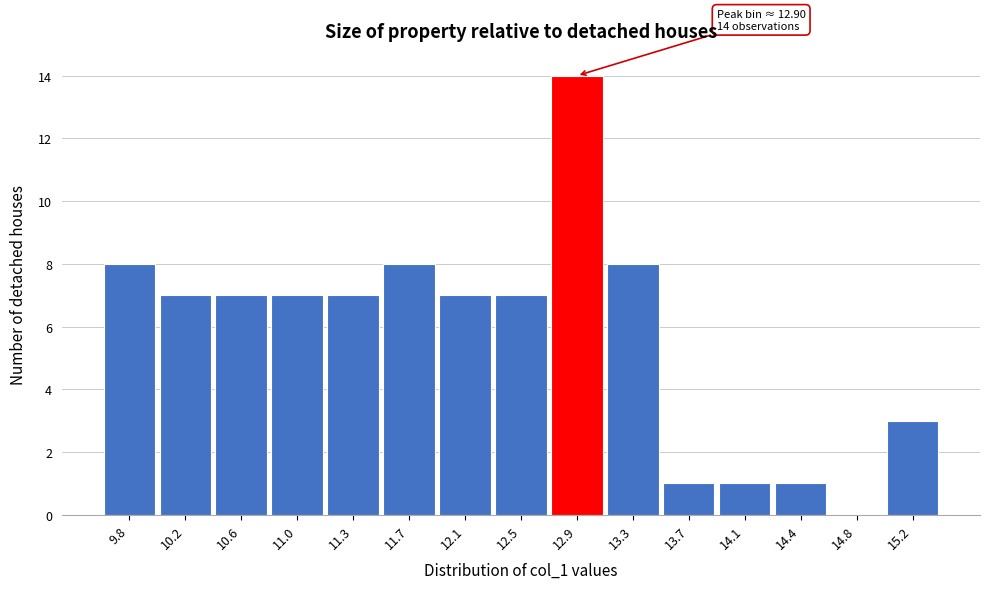

Over which range of the x-axis is the bar tallest?

12.70 to 13.10